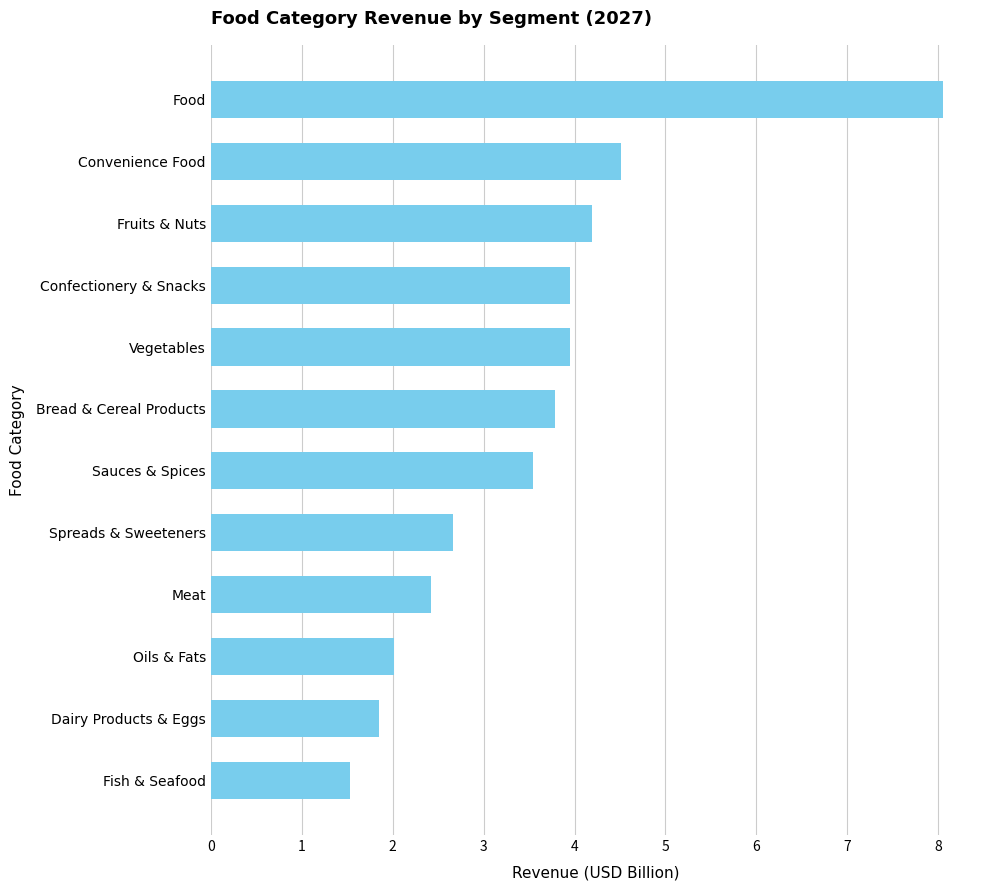

What value does the data have at Spreads & Sweeteners?

2.7